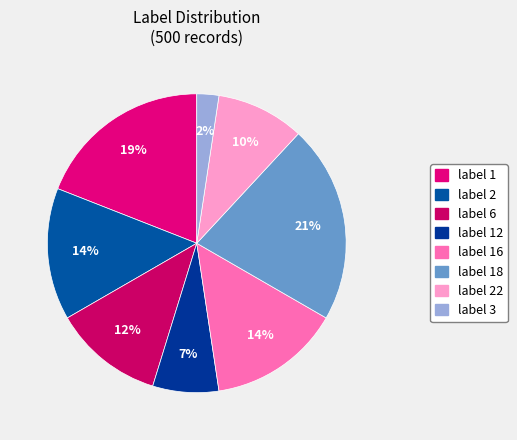

Count the number of slices in the pie.

8